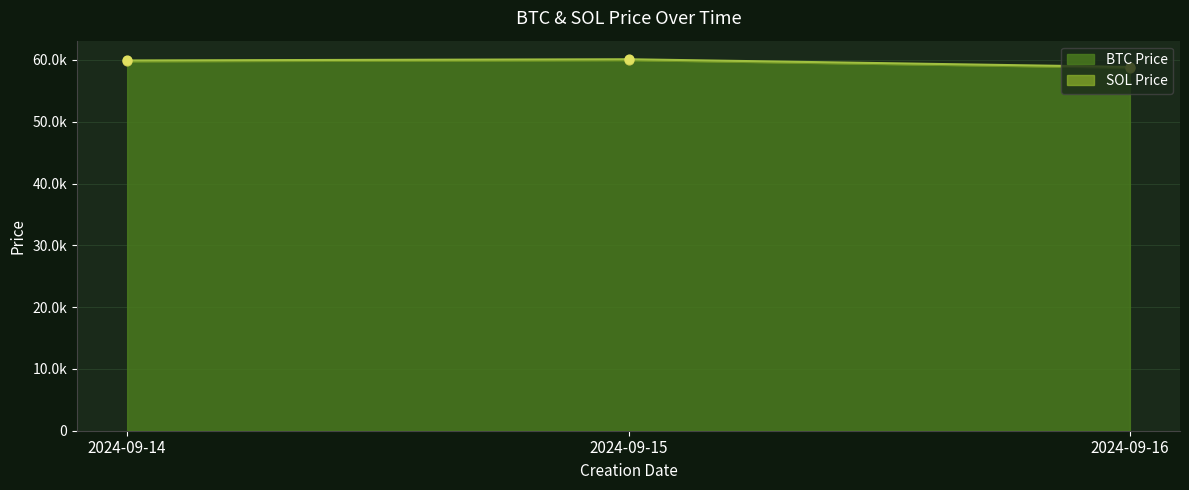

What is the ratio of the value at 2024-09-16 to the value at 2024-09-15?

1.0